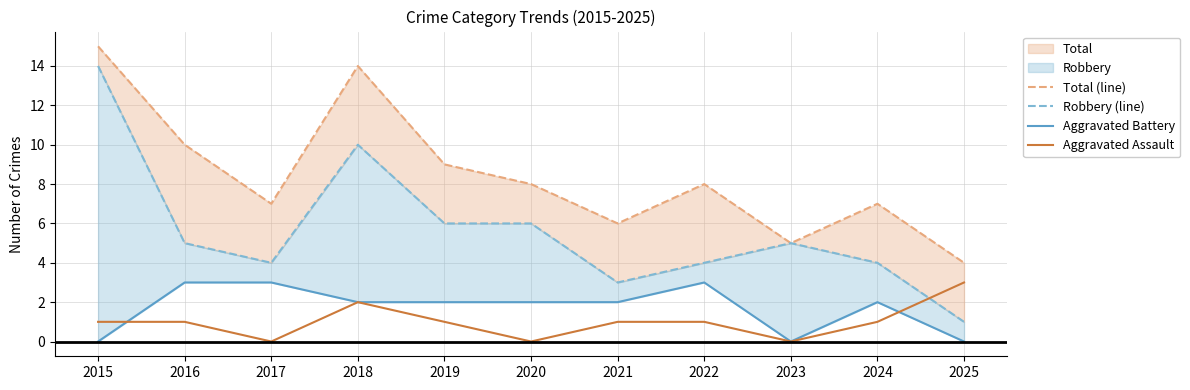

What is the difference between the highest and lowest values at 2023?

5